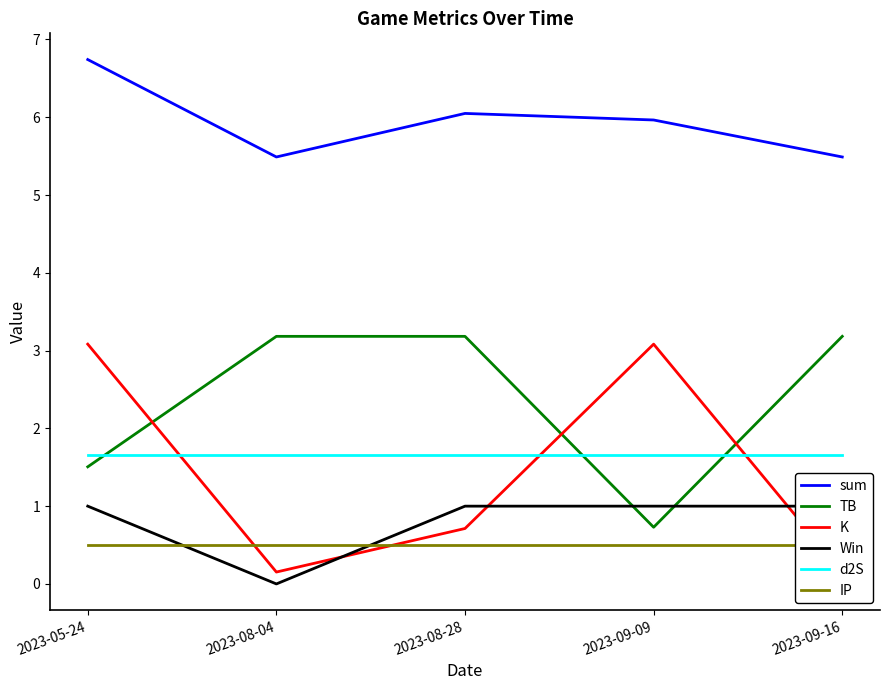

Between 2023-08-28 and 2023-08-04, which is larger?

2023-08-28